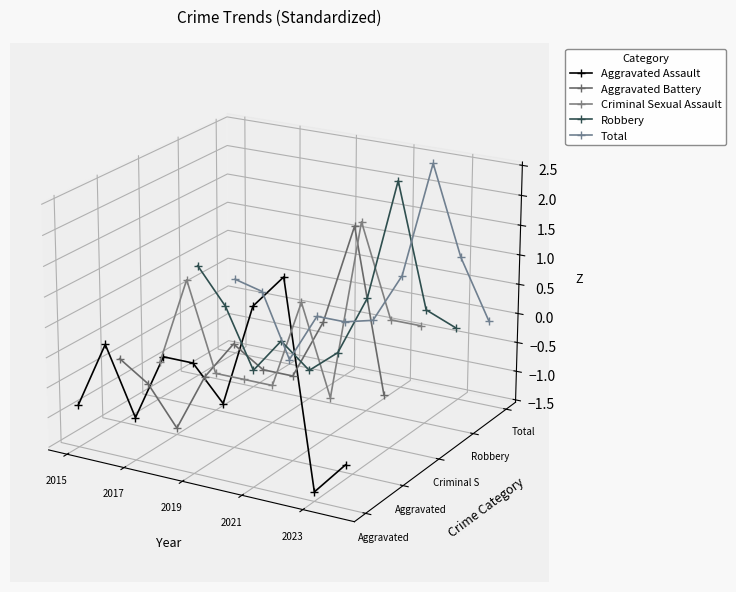

True or false: Aggravated Battery and Robbery intersect in this chart.

True